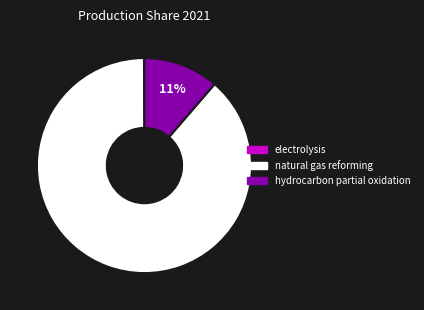

What percentage is the hydrocarbon partial oxidation slice, to the nearest percent?

11%